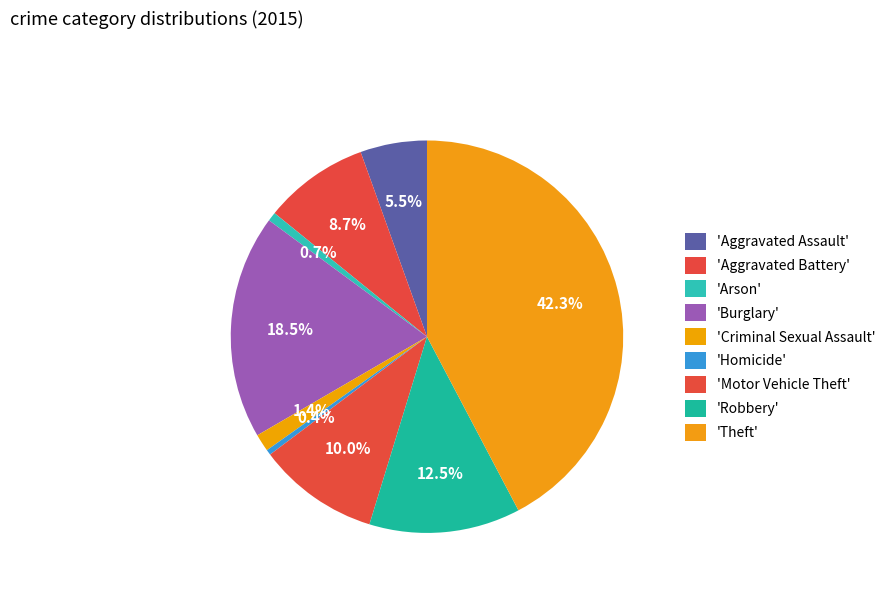

Count the number of slices in the pie.

9